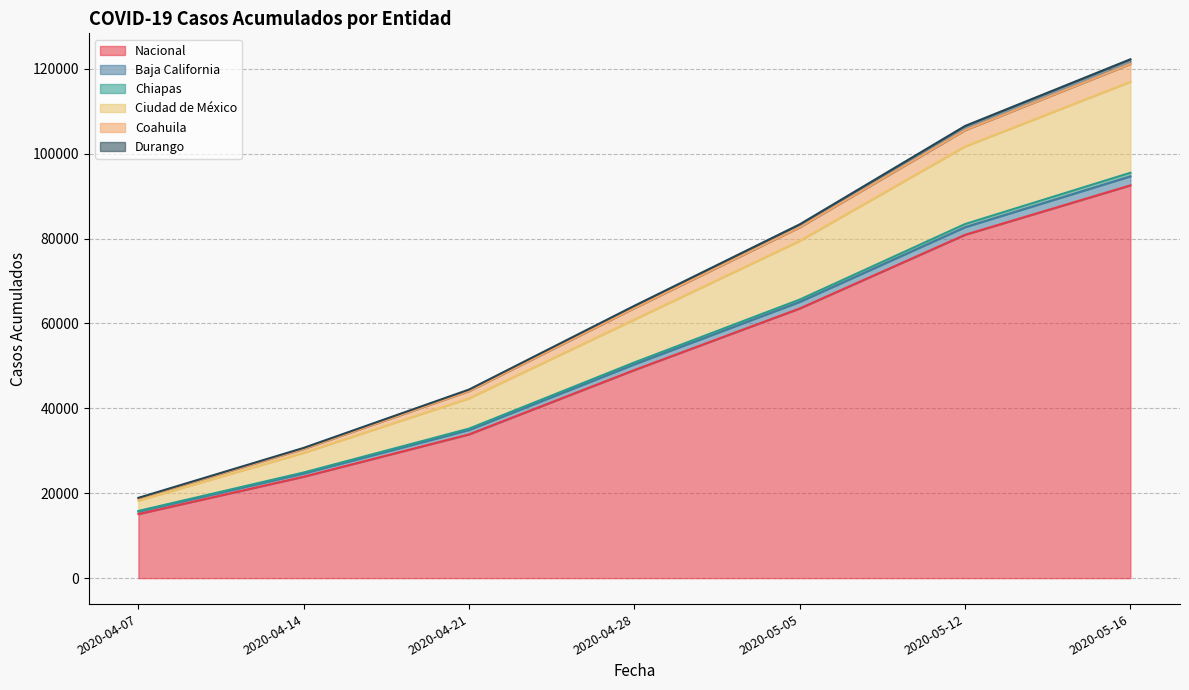

What is the difference between the second highest and second lowest values in the Nacional series?

57000